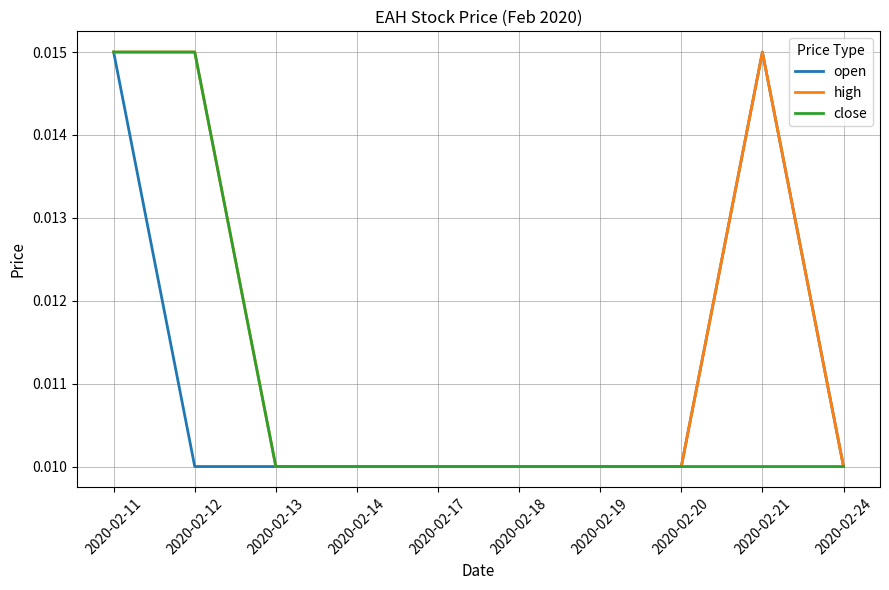

Which series has the largest total across all categories?

high